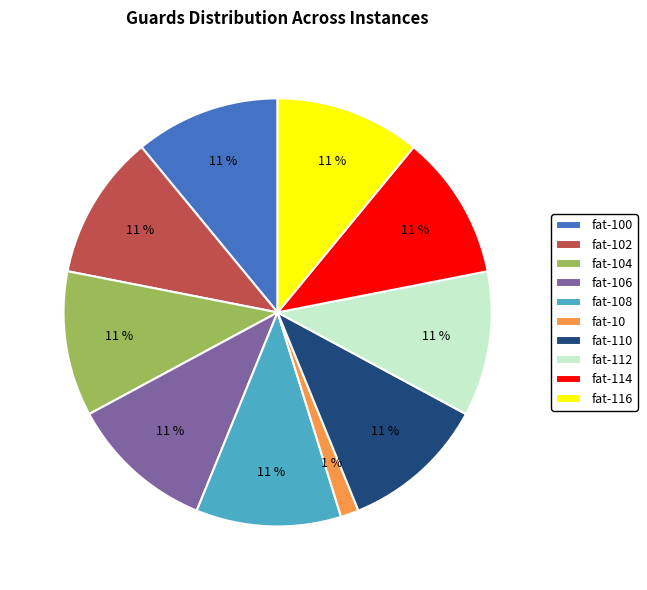

Between fat-102 and fat-10, which is larger?

fat-102